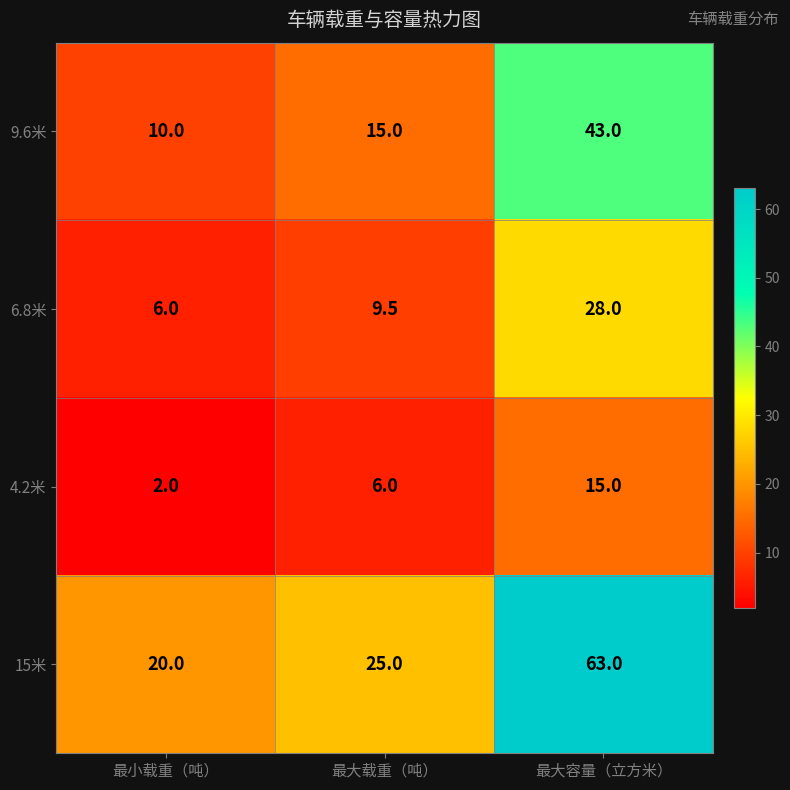

What is the difference between the second highest and minimum values in the 4.2米 series?

4.0